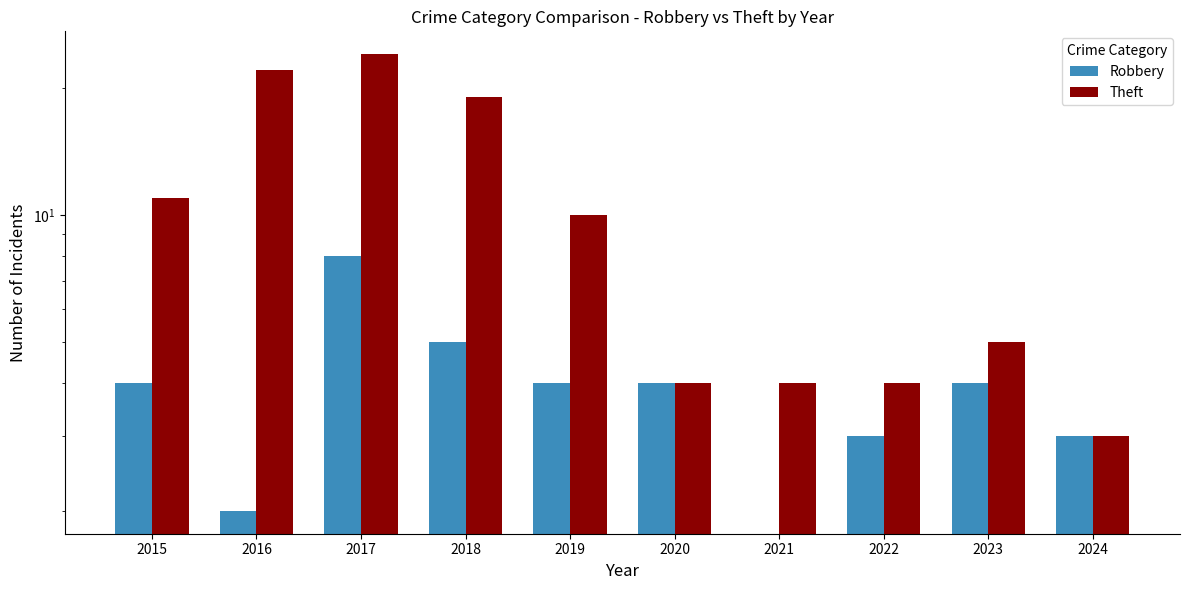

Reading left to right, transcribe all the data shown in this chart.

Robbery: 4	2	8	5	4	4	0	3	4	3
Theft: 11	22	24	19	10	4	4	4	5	3